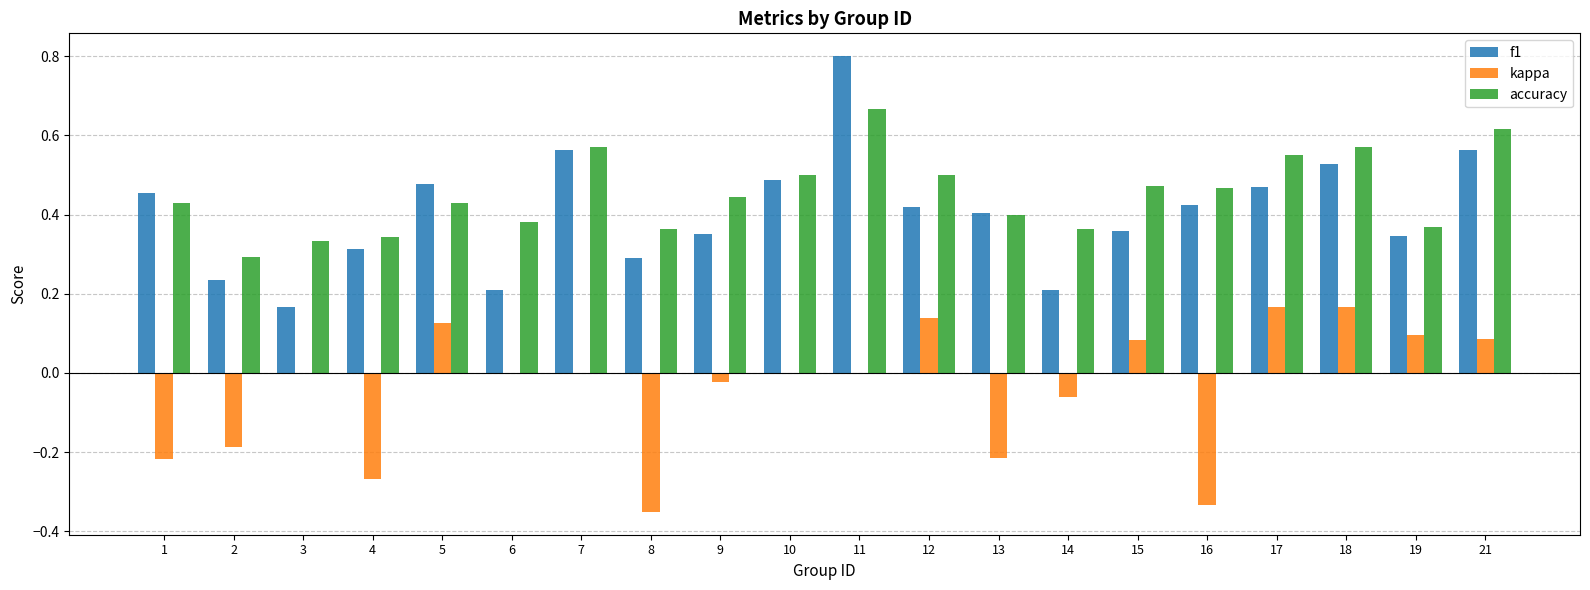

Are the bars grouped side by side (vs. stacked)?

Yes